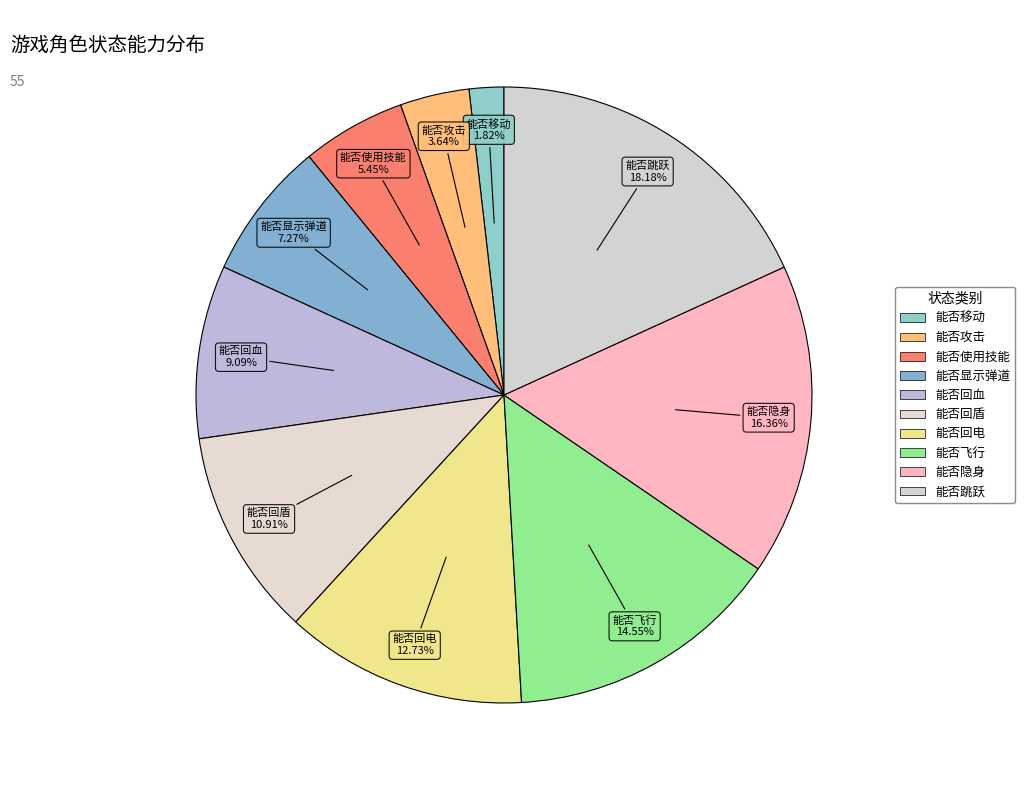

Combined, what portion of the pie is 能否回盾 and 能否回电?

23.6%